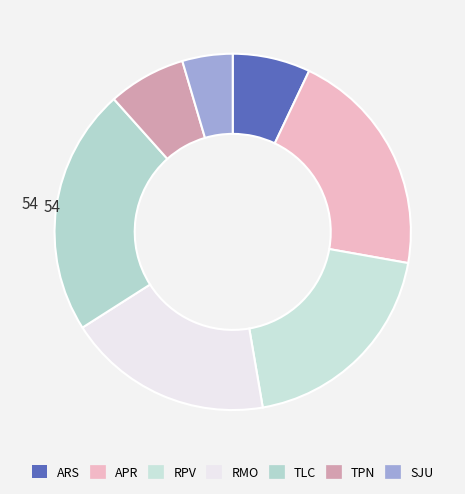

Count the number of slices in the pie.

7